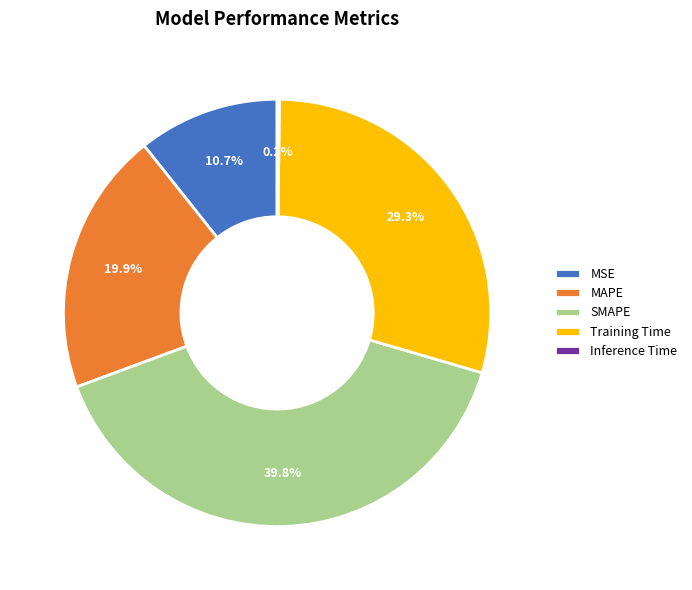

To the nearest percent, what is the average slice percentage?

20%